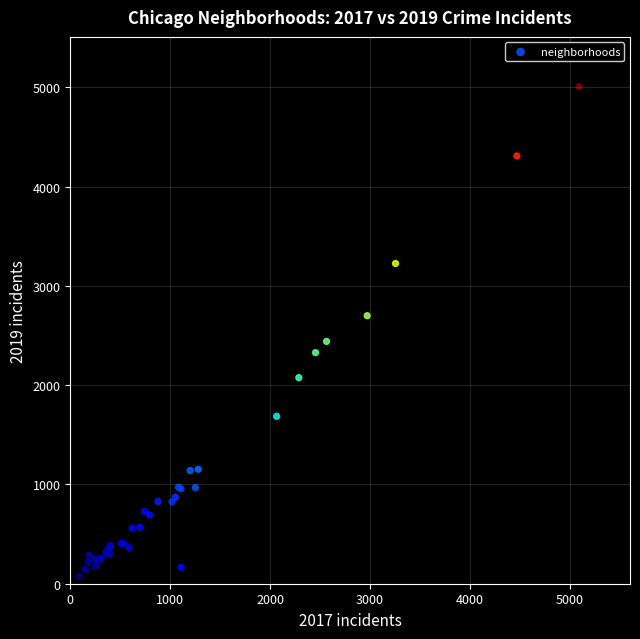

What Y value in the scatter plot is closest to 2542?

2441